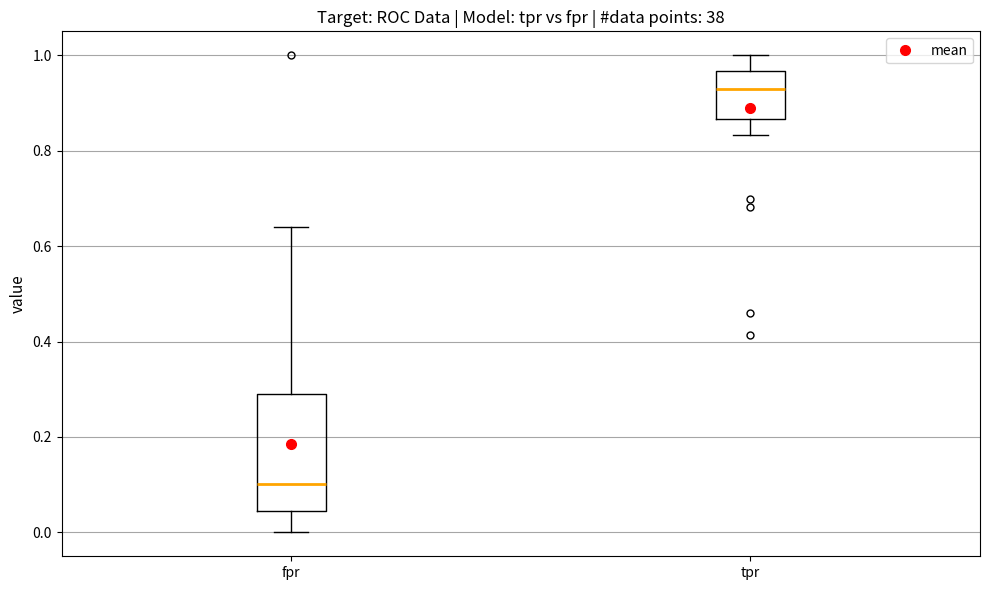

Which box is the tallest, from its lower edge to its upper edge?

fpr